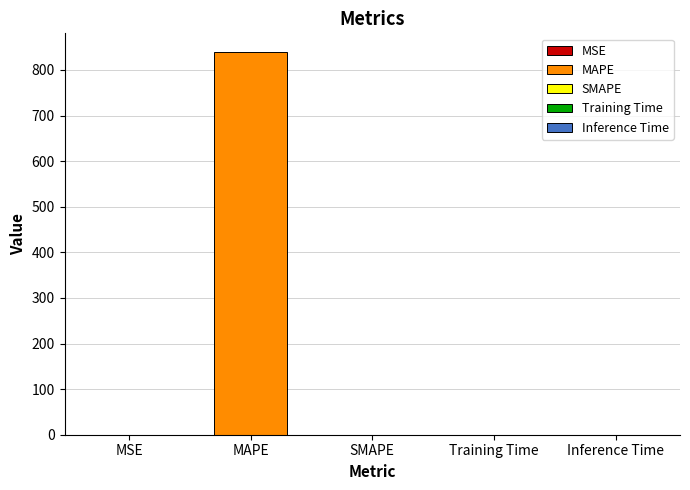

True or false: the data shows 0.1 at MSE.

True